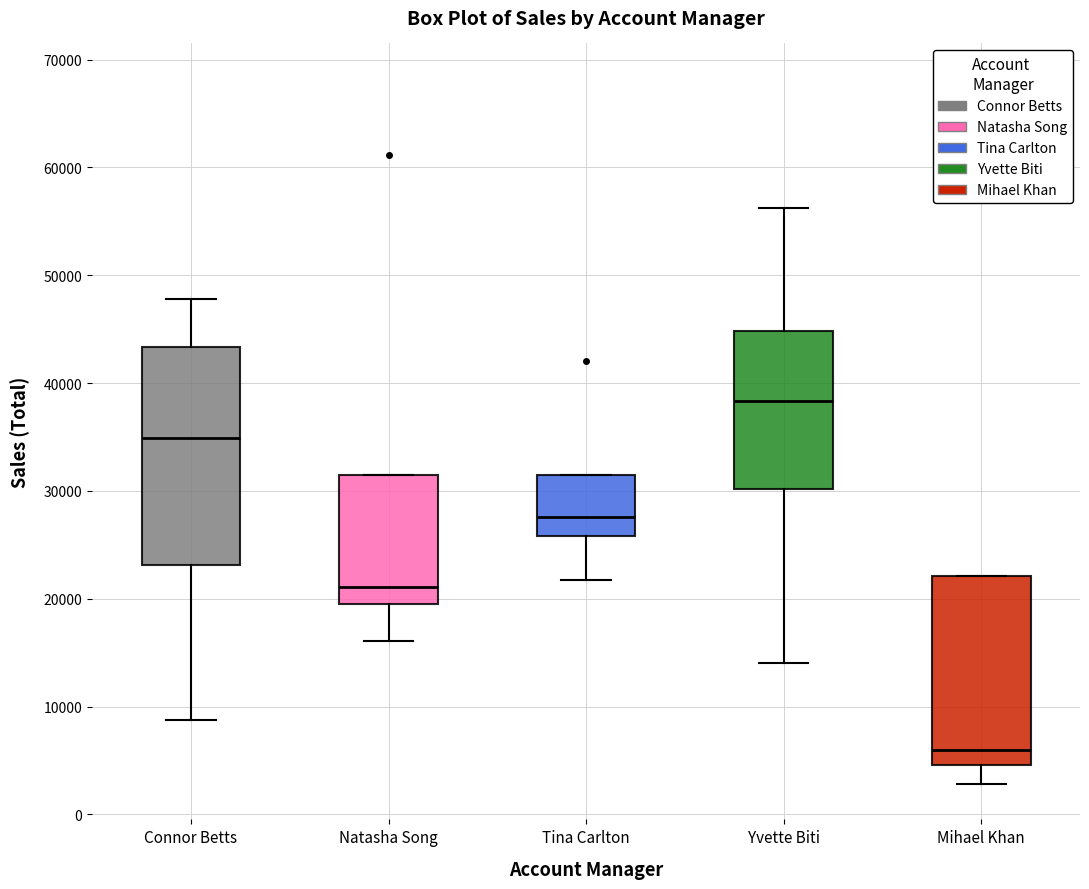

Reading left to right, transcribe this box plot: for each box, give where its median line is, the range the box spans, and where its two whiskers end, as read against the y-axis. The values are not printed on the chart, so give them approximately, as read against the axis.

Connor Betts: median 35000, box 23000 to 43000, whiskers 9000 to 48000
Natasha Song: median 21000, box 19000 to 31000, whiskers 16000 to 31000
Tina Carlton: median 28000, box 26000 to 31000, whiskers 22000 to 31000
Yvette Biti: median 38000, box 30000 to 45000, whiskers 14000 to 56000
Mihael Khan: median 6000, box 5000 to 22000, whiskers 3000 to 22000